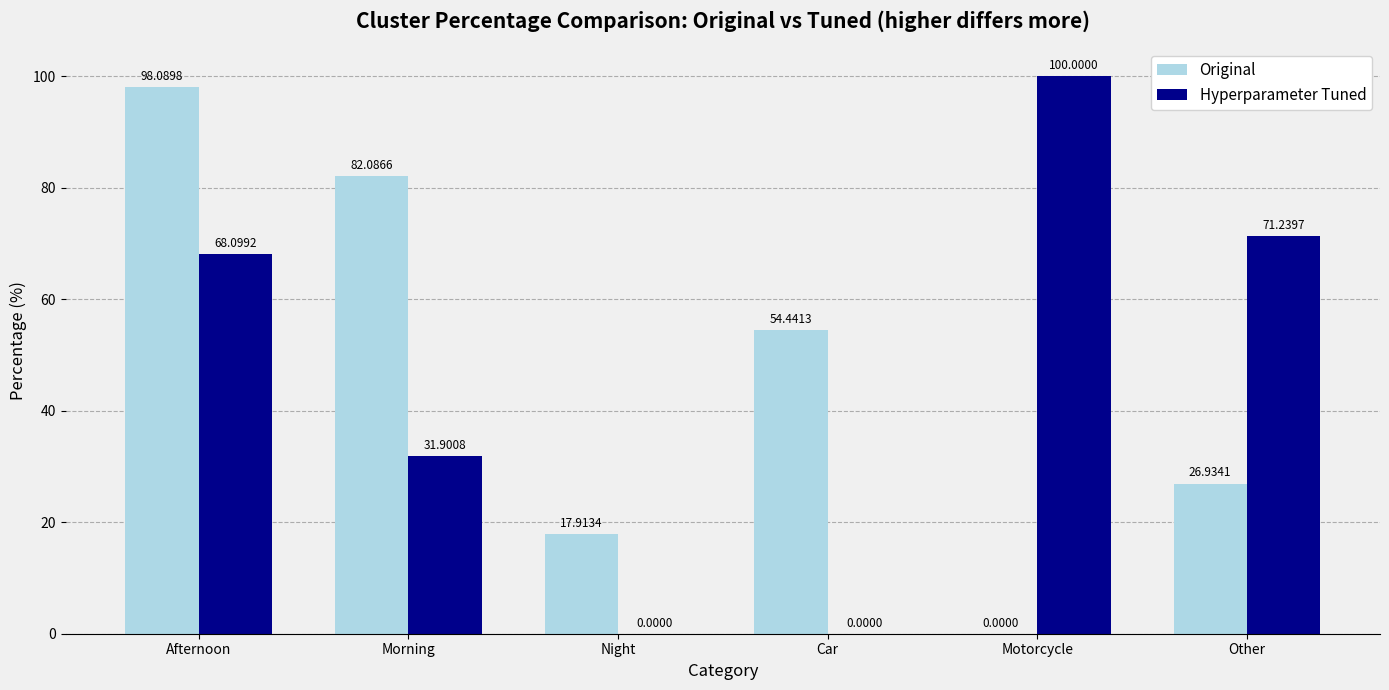

Are the bars grouped side by side (vs. stacked)?

Yes